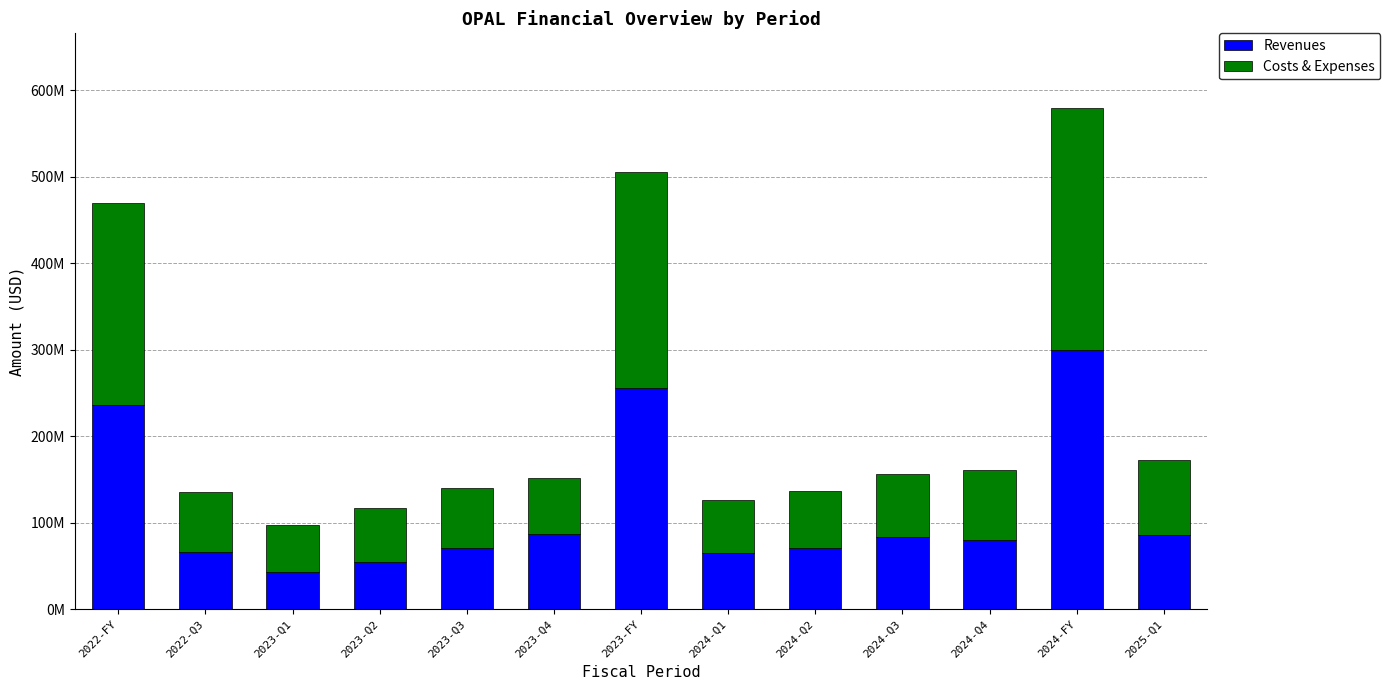

What is the label of the 12th bar from the right?

2022-Q3